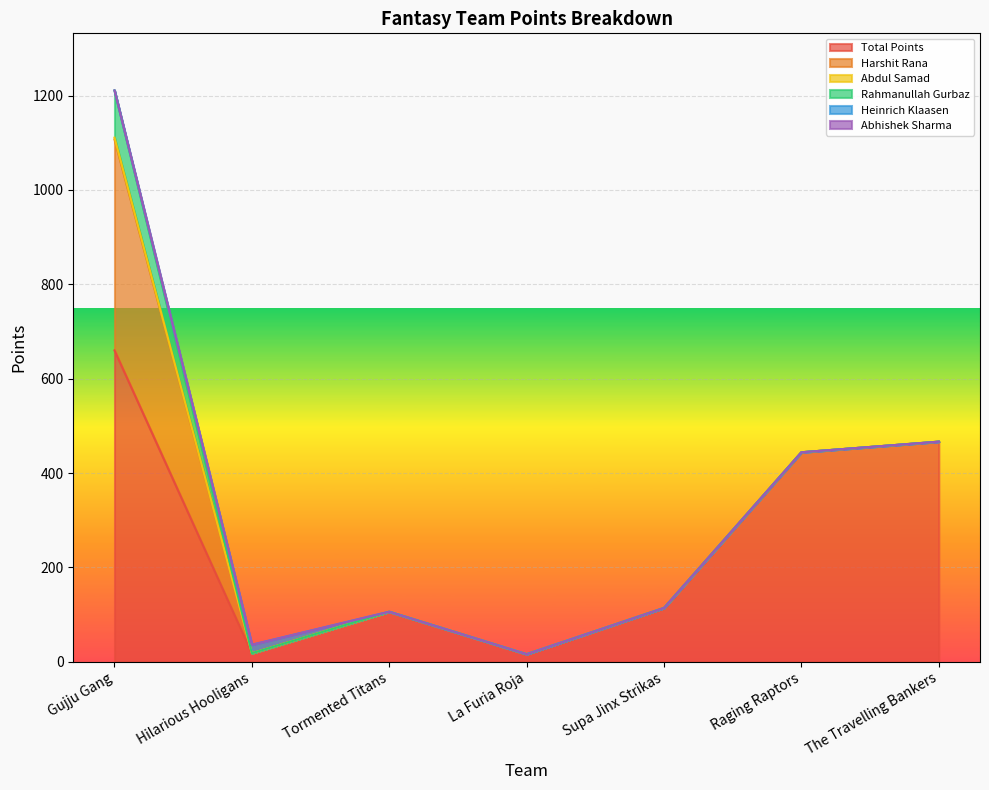

What is the maximum value for Harshit Rana?

447.0